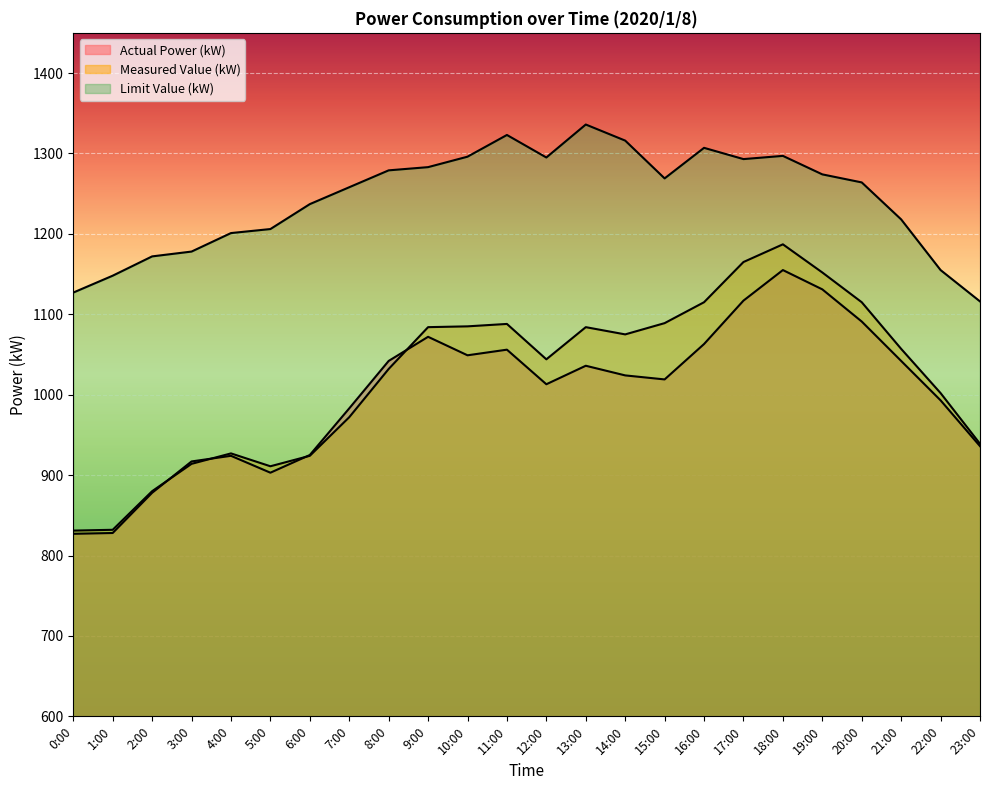

How many lines are shown in the chart?

3